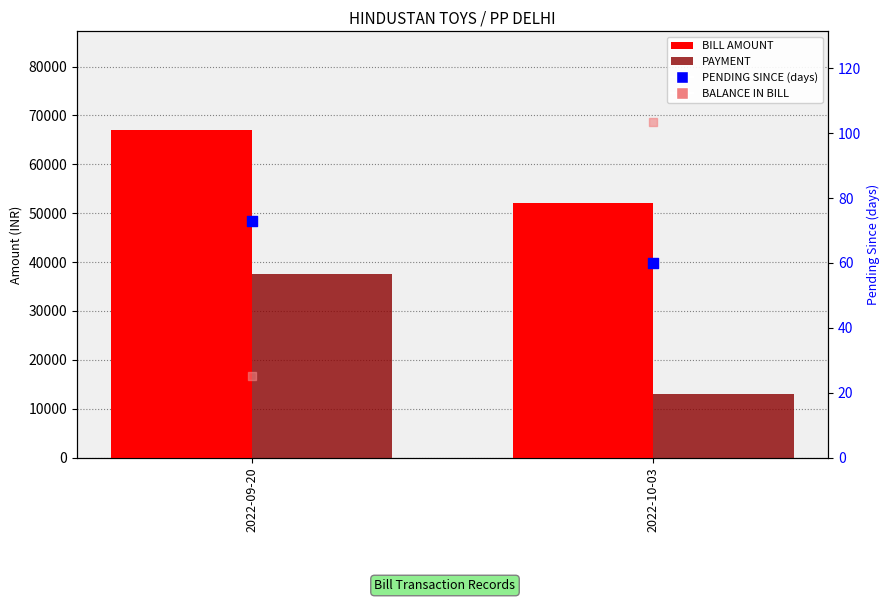

At which category is the sum across all series the highest?

2022-10-03